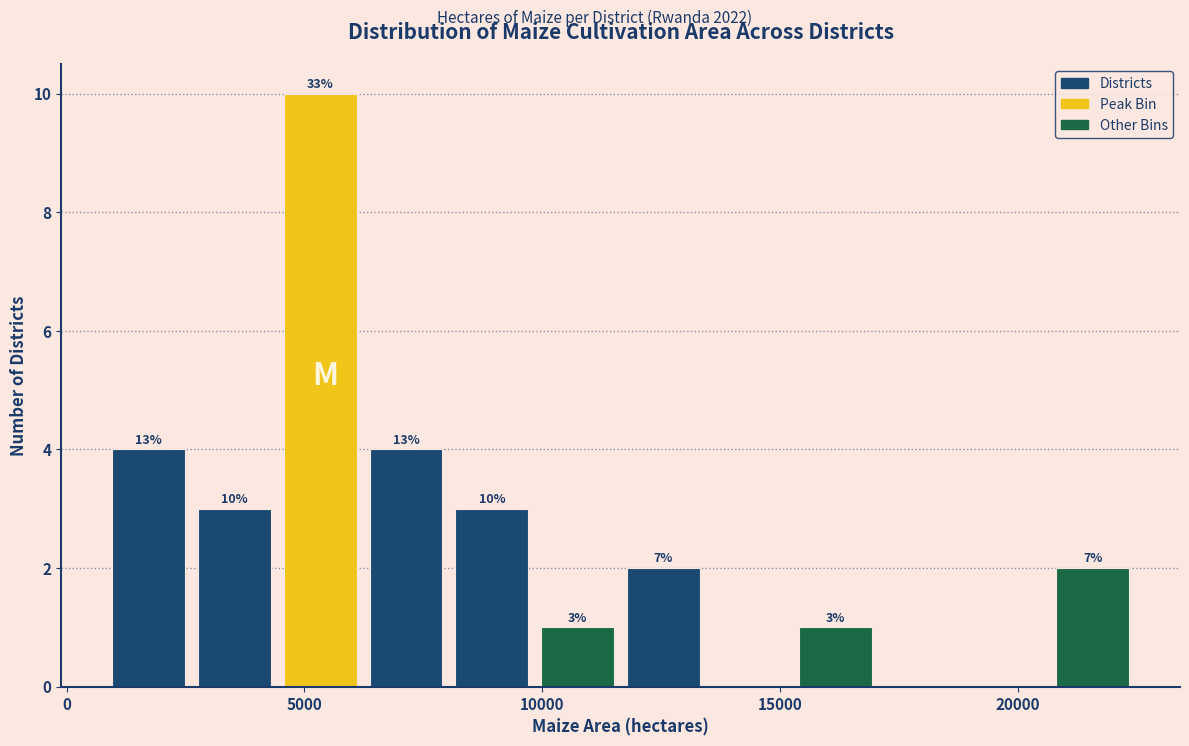

Around what value on the x-axis is the tallest bar? Give the approximate position of its centre, as read against the axis.

5500